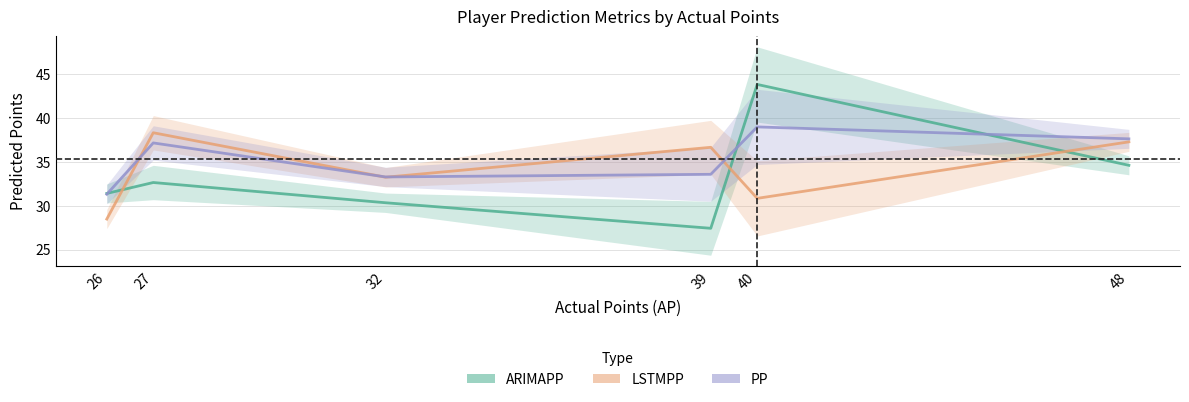

How many lines are shown in the chart?

3